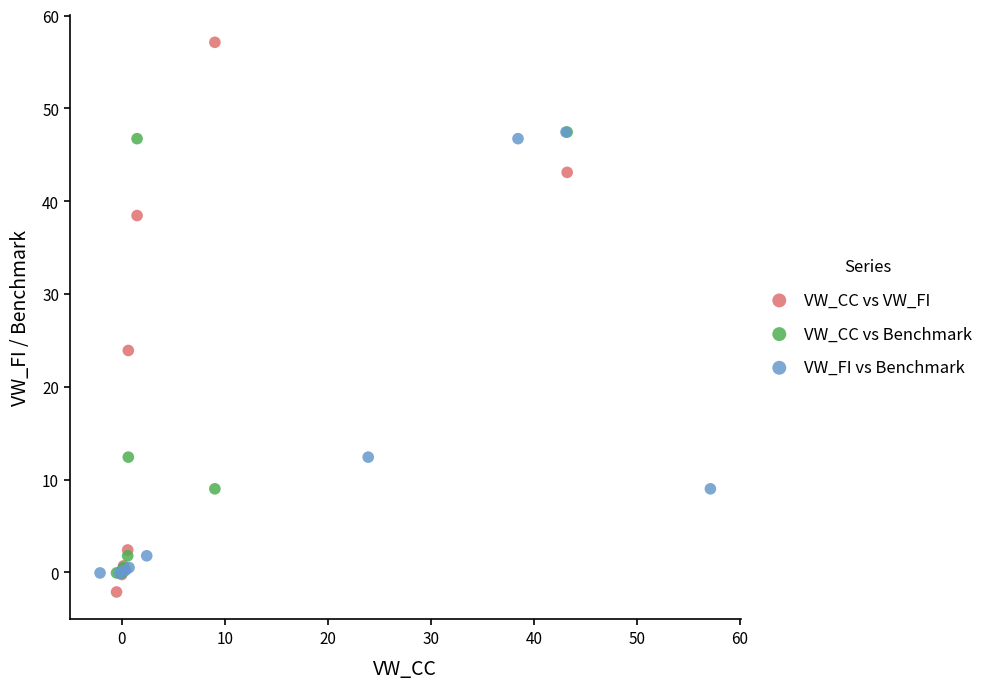

Which series contains the highest Y value?

VW_CC vs VW_FI